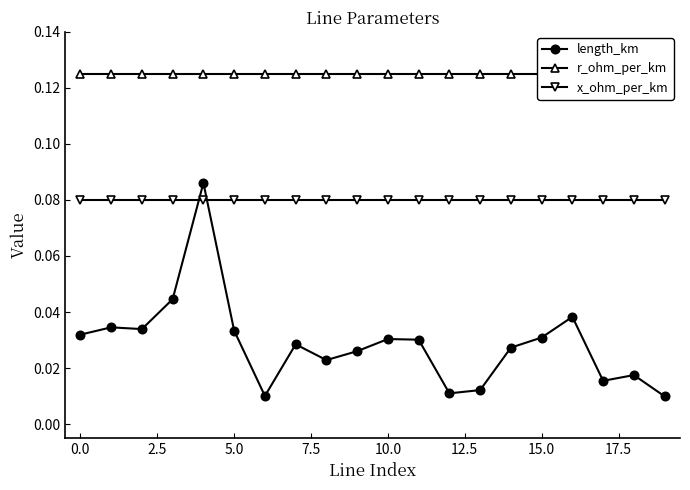

How many data points does each series have?

20